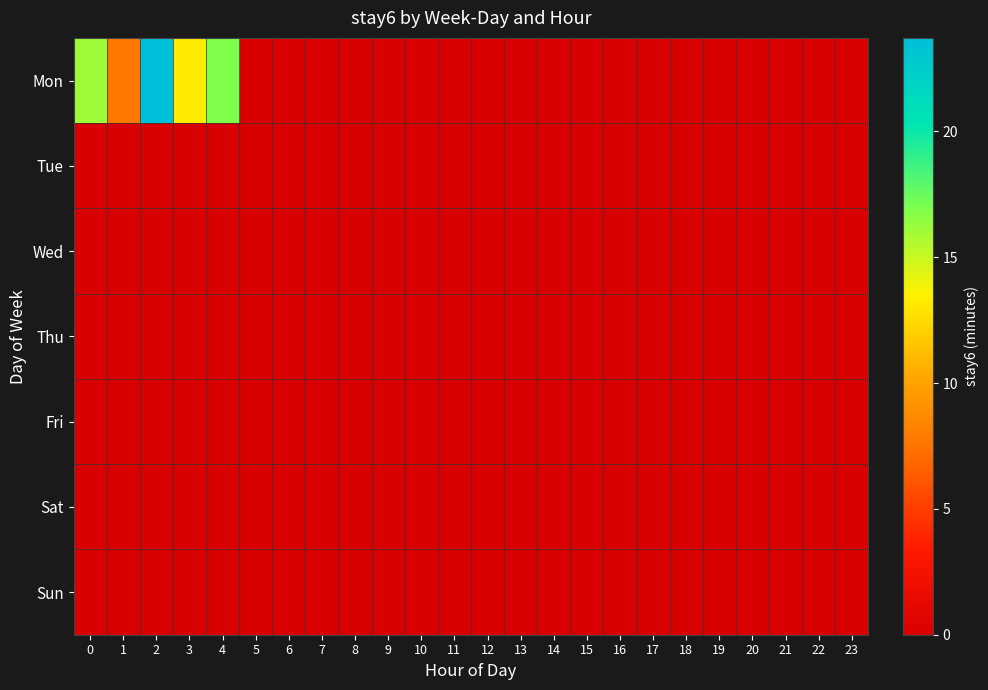

Count the number of categories in the chart.

24